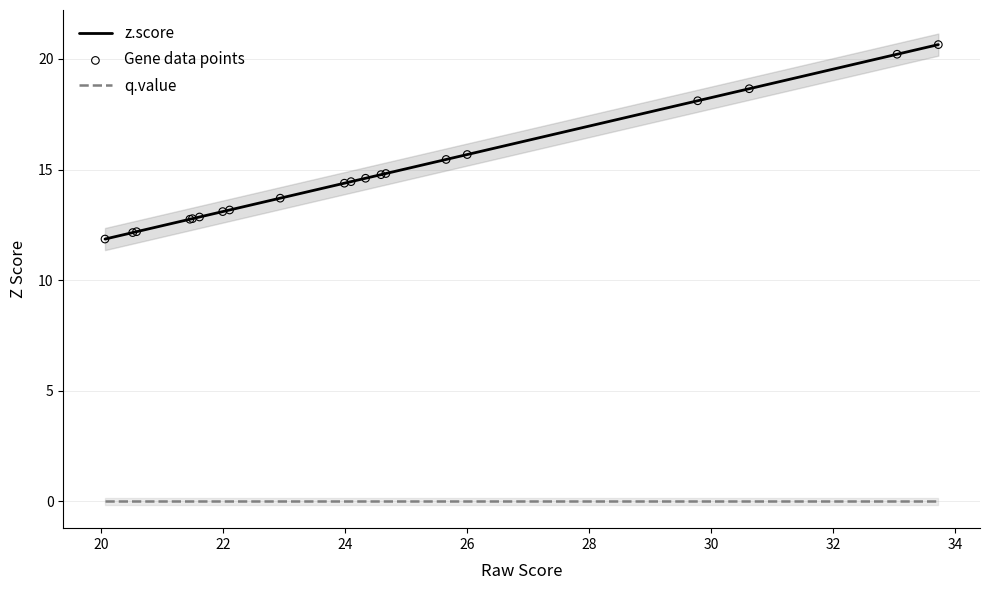

True or false: z.score and q.value cross at least once.

False